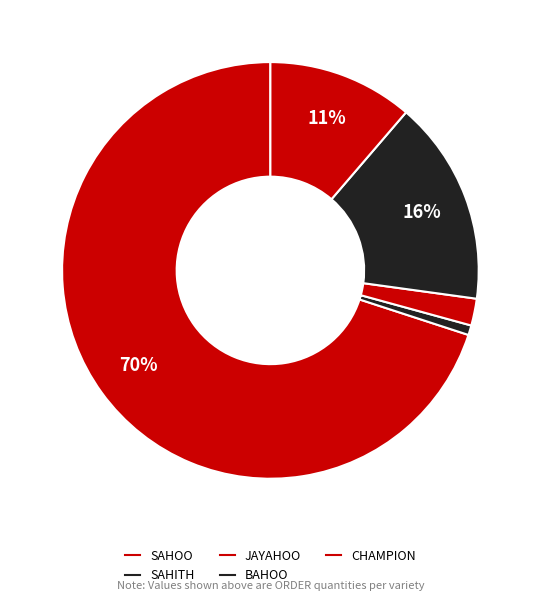

Which category has the smallest portion of the pie?

SAHITH